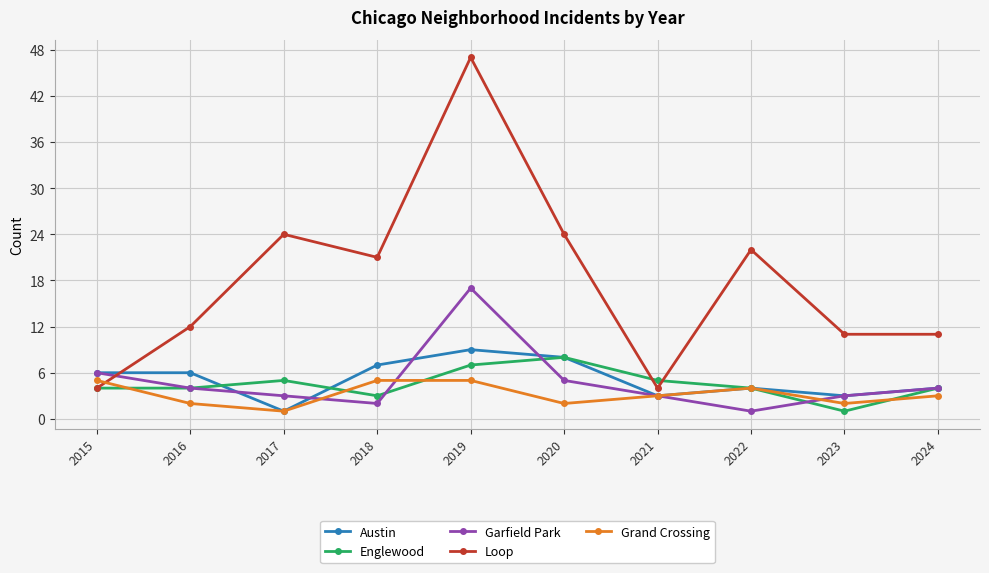

Count the number of data series in this chart.

5